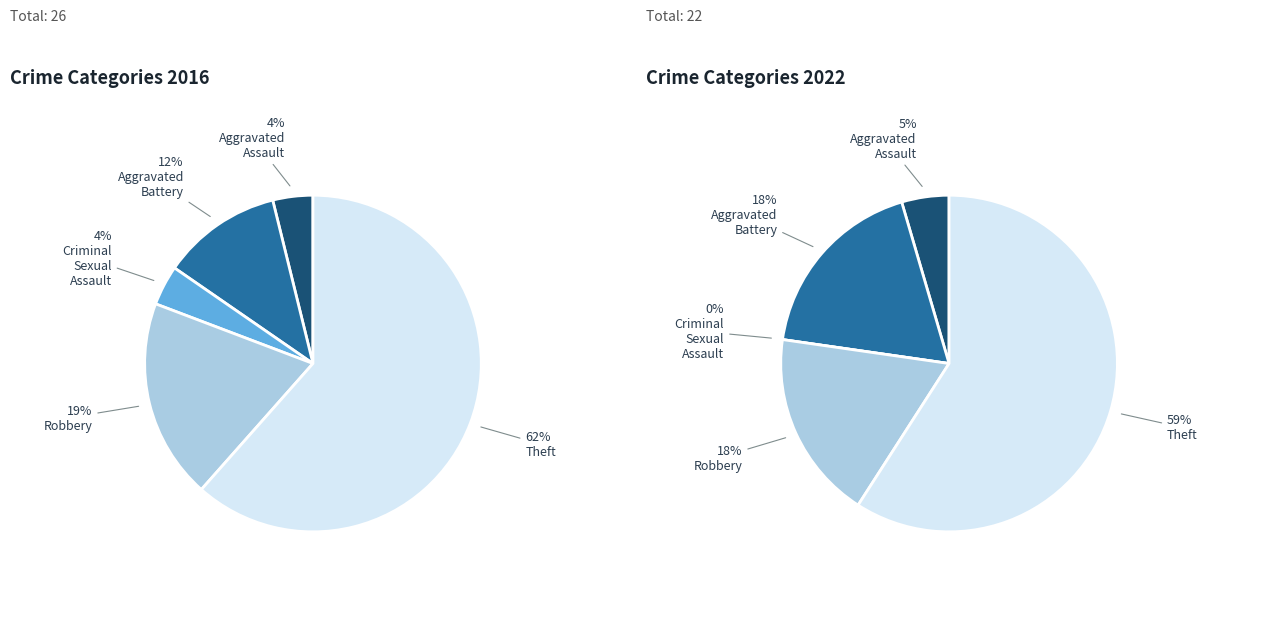

To the nearest percent, what portion does Theft represent?

59%